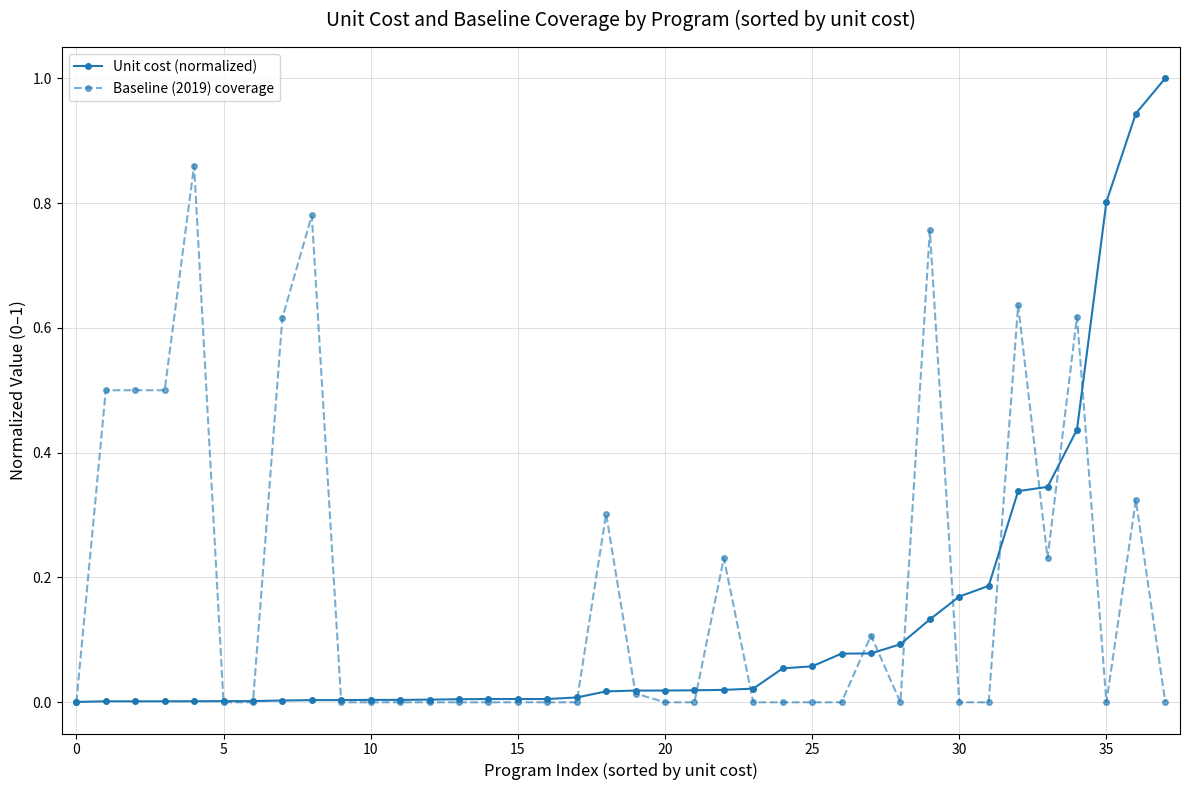

True or false: Baseline (2019) coverage has more than 0 interior local peaks.

True